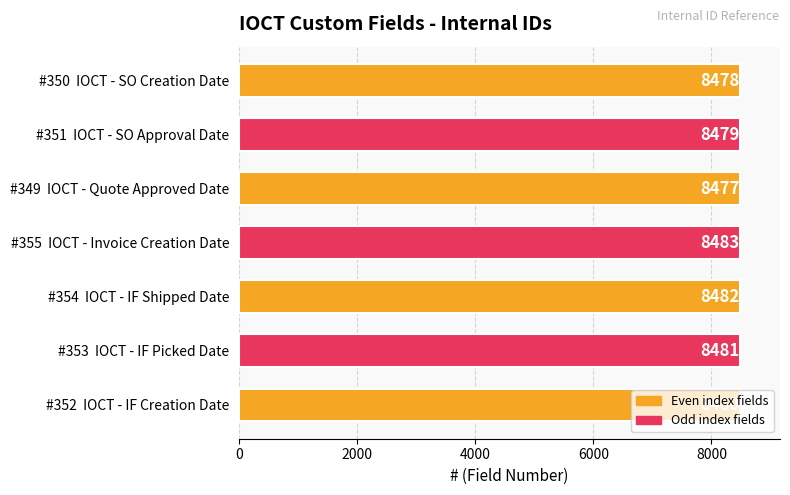

Does the chart contain stacked bars?

No